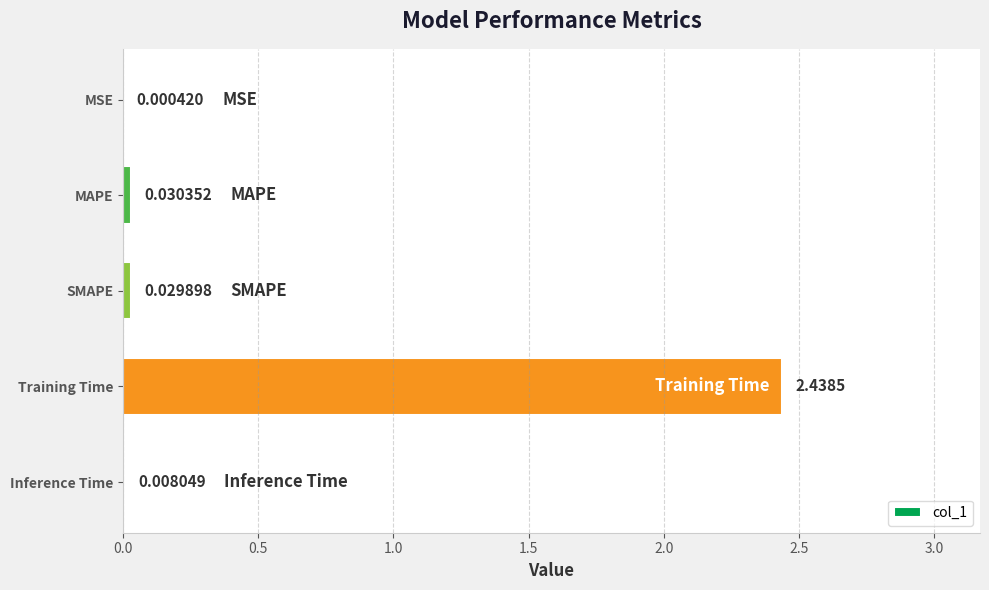

Which has a higher value, Inference Time or MAPE?

MAPE